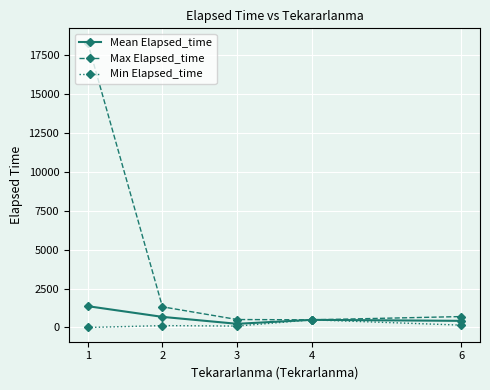

Is the value of Mean Elapsed_time at 4 greater than the value of Max Elapsed_time at 2?

No